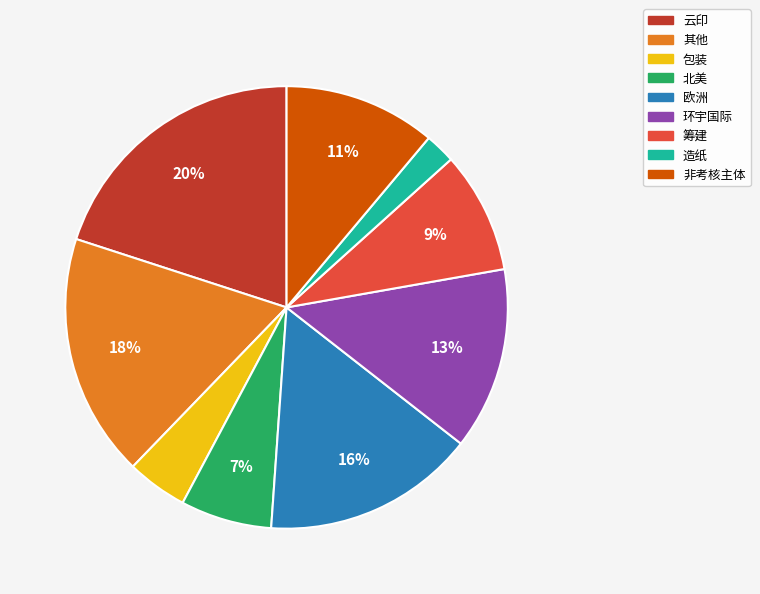

To the nearest percent, what is the difference between the largest and smallest slice percentages?

18%